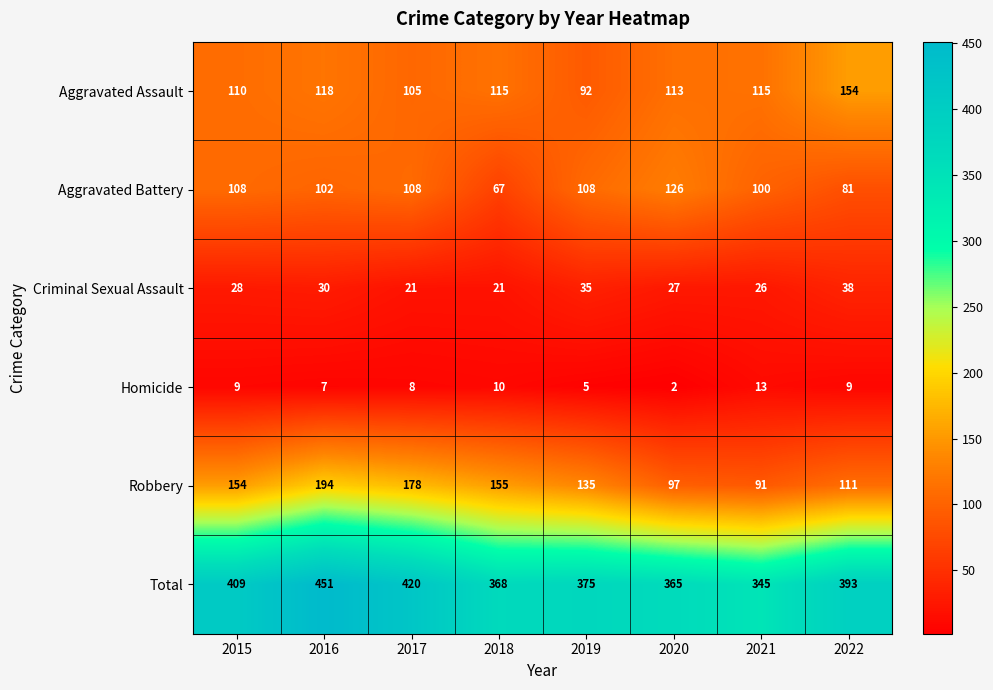

What is the spread (max minus min) of values at 2018?

358